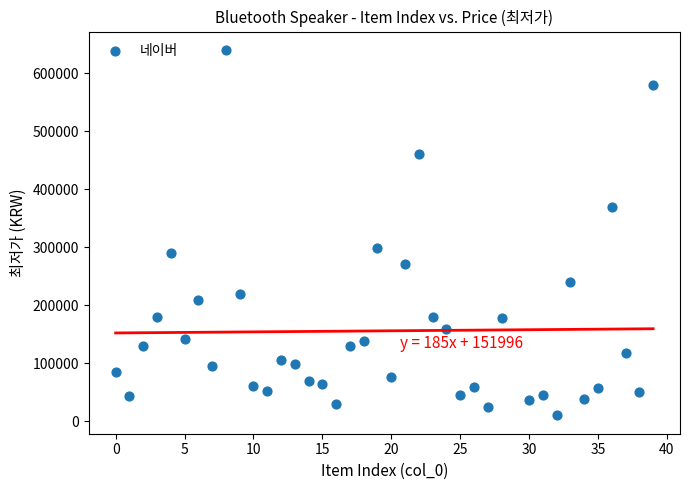

What is the range of Y values (max minus min)?

630200